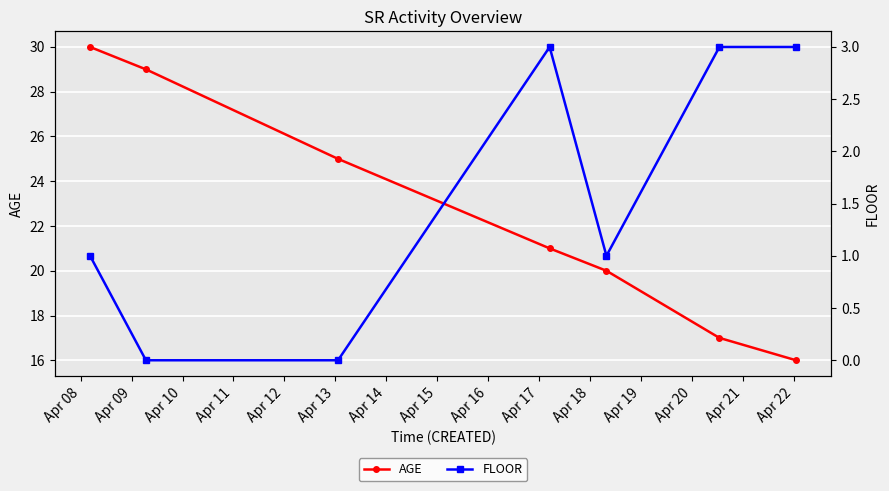

True or false: AGE has more than 2 points higher than both neighbors.

False